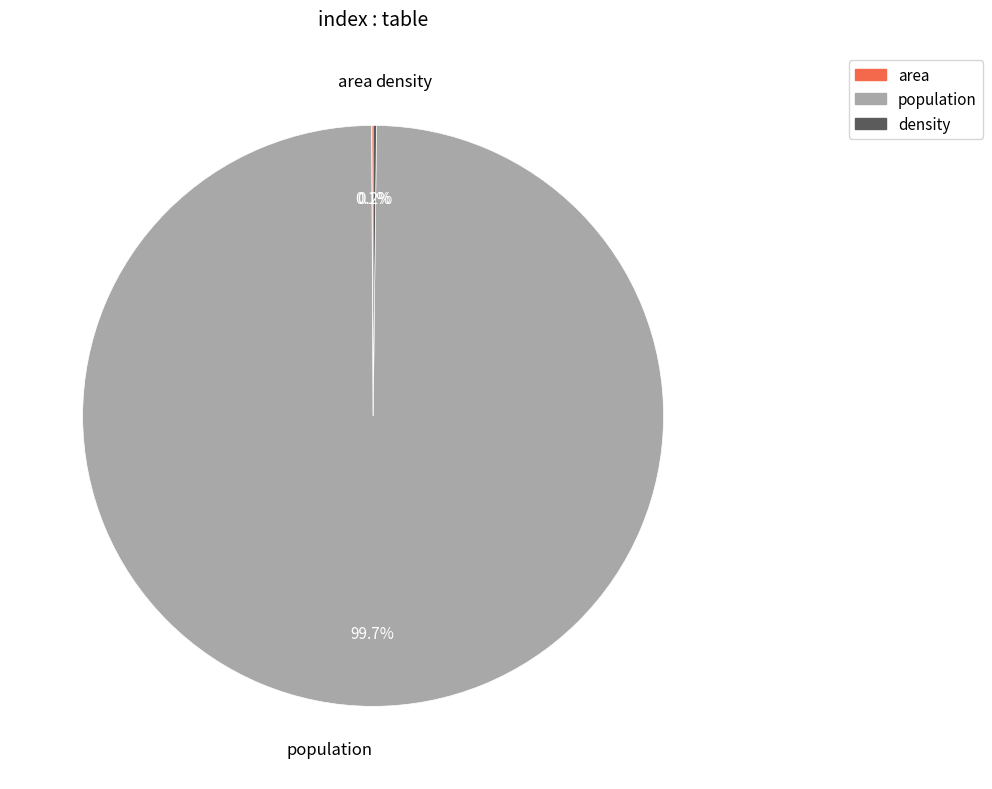

What is the largest slice in the pie chart?

population